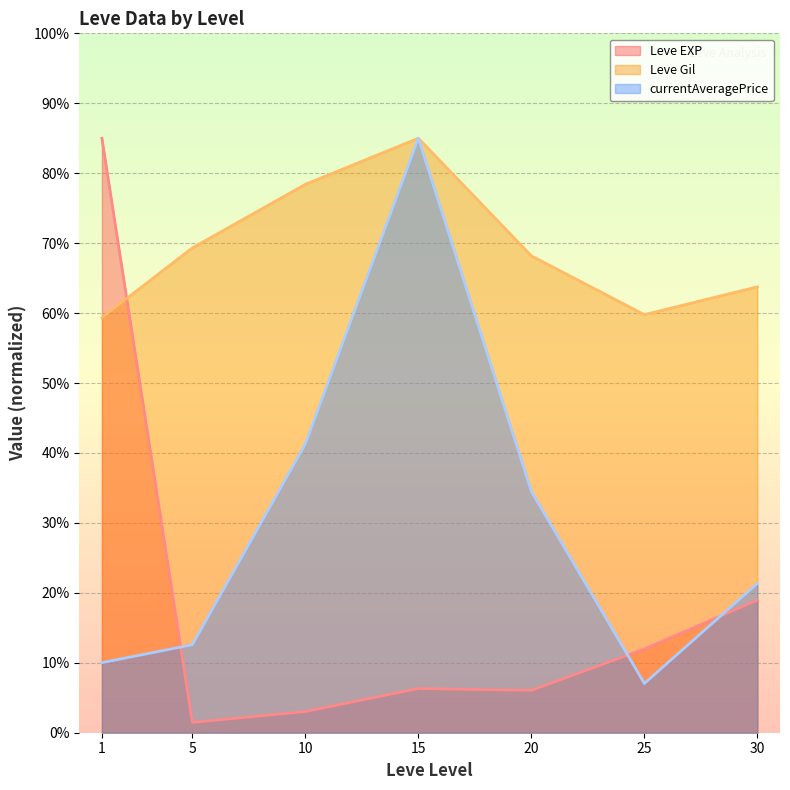

True or false: Leve Gil (line) has a value of 34.0 at 25.

False